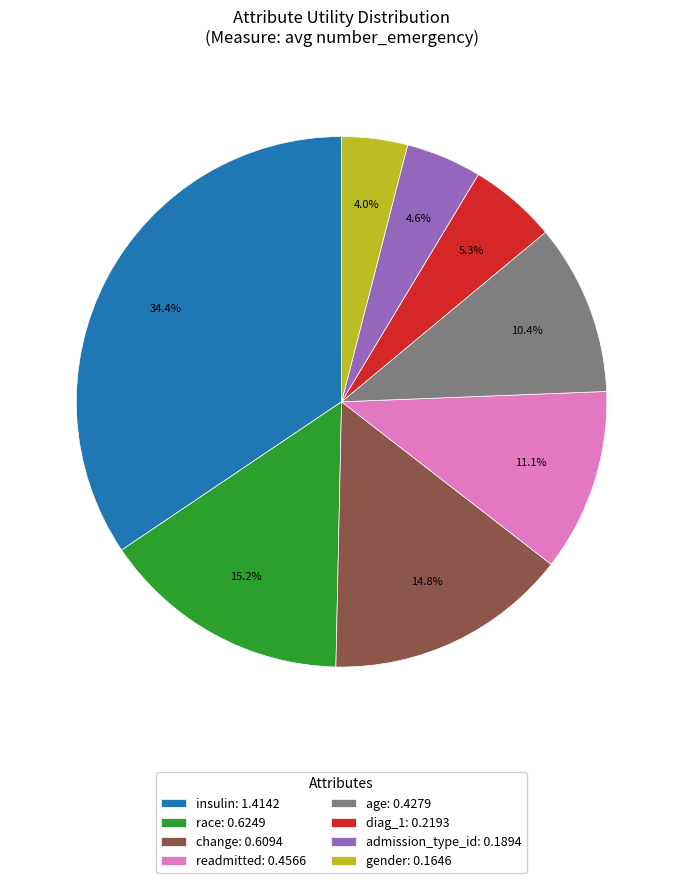

To the nearest percent, what is the combined percentage of age and change?

25%